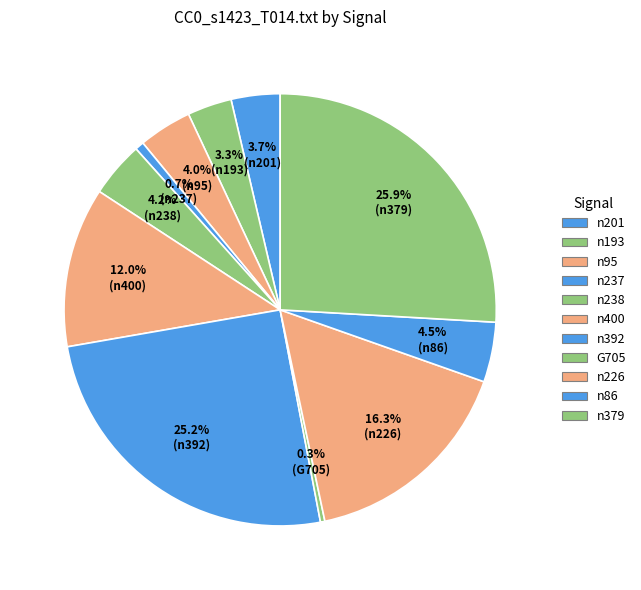

What is the largest slice in the pie chart?

n379